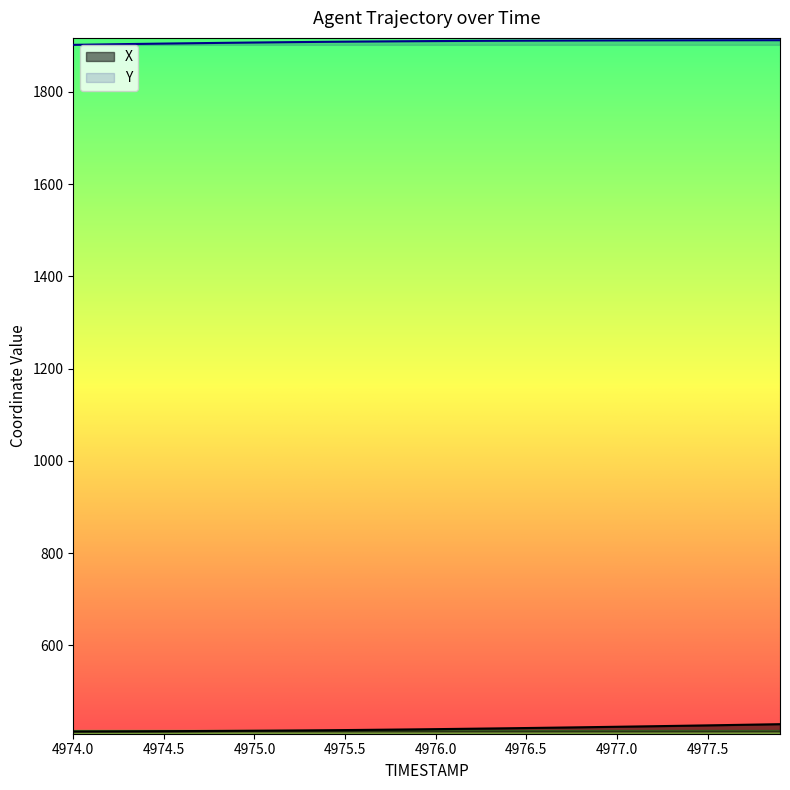

What is the lowest value of the Y series?

1901.8